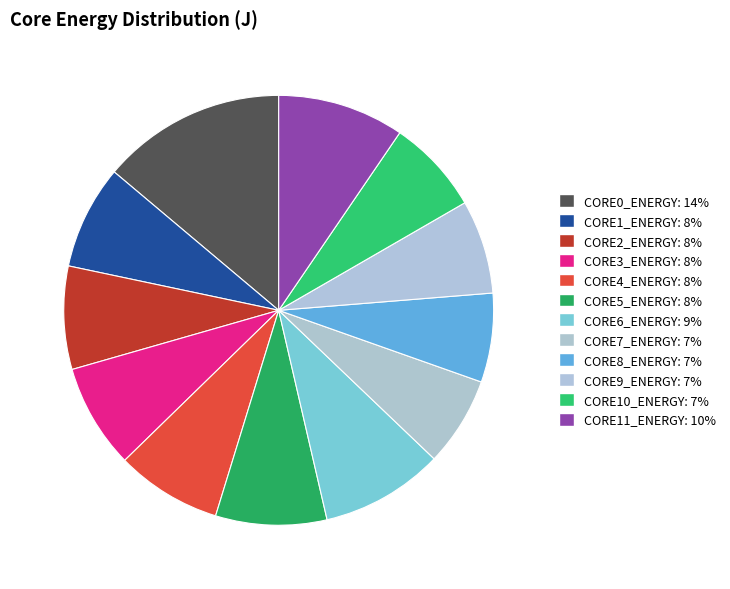

Do CORE7_ENERGY and CORE1_ENERGY together represent more than half of the pie?

No